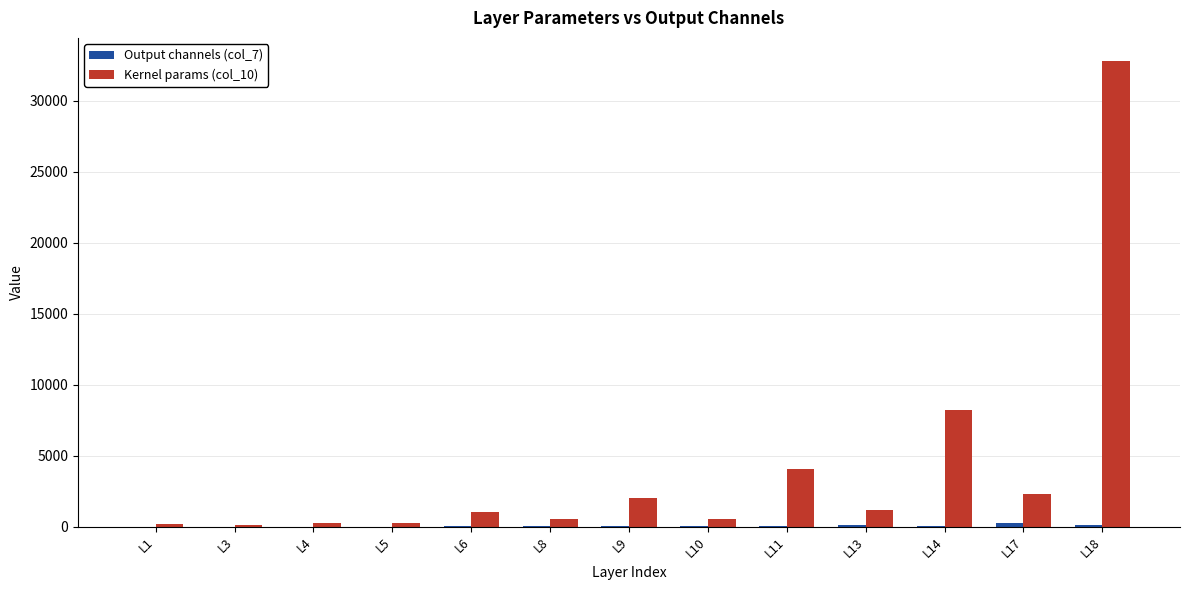

What is the greatest value displayed?

32768